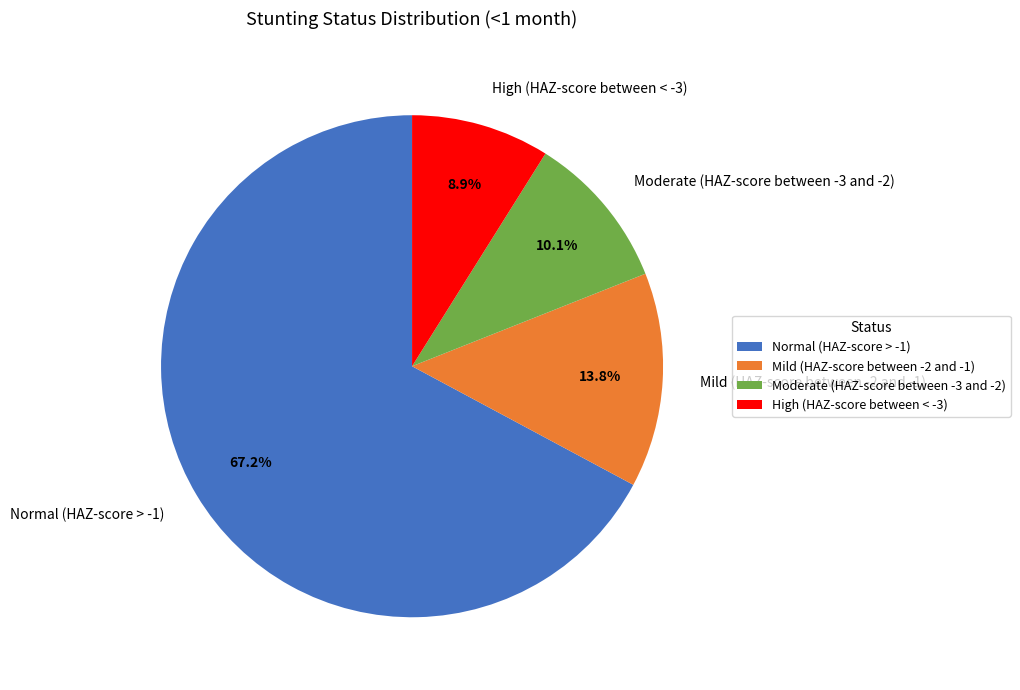

Which slice is the largest?

Normal (HAZ-score > -1)